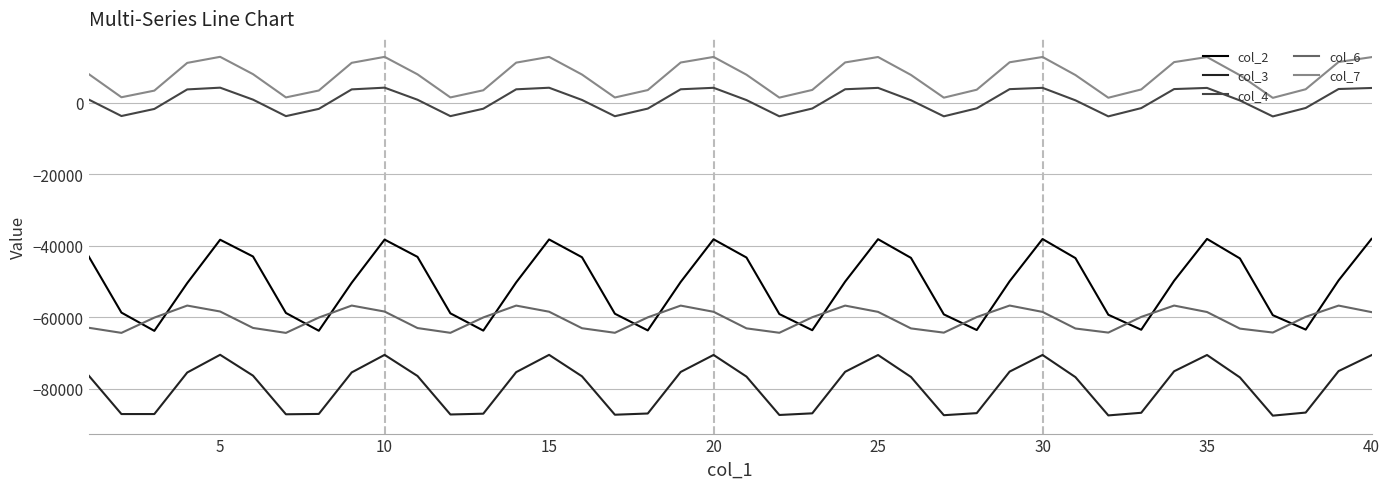

What is the minimum value shown in the chart?

-87546.0